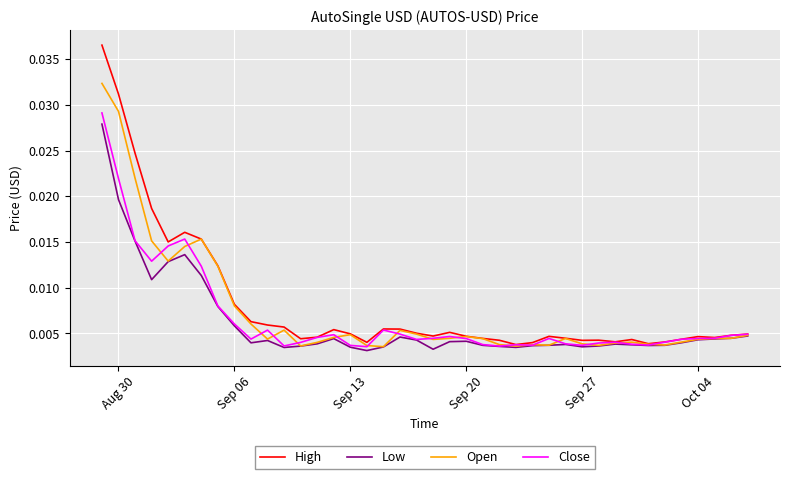

List the series in order of their overall mean, lowest first.

Low, Close, Open, High